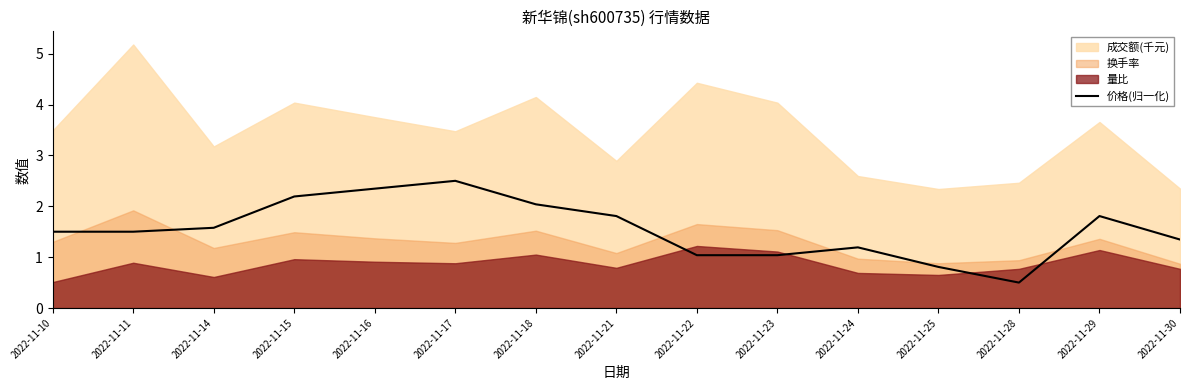

How many lines are shown in the chart?

1